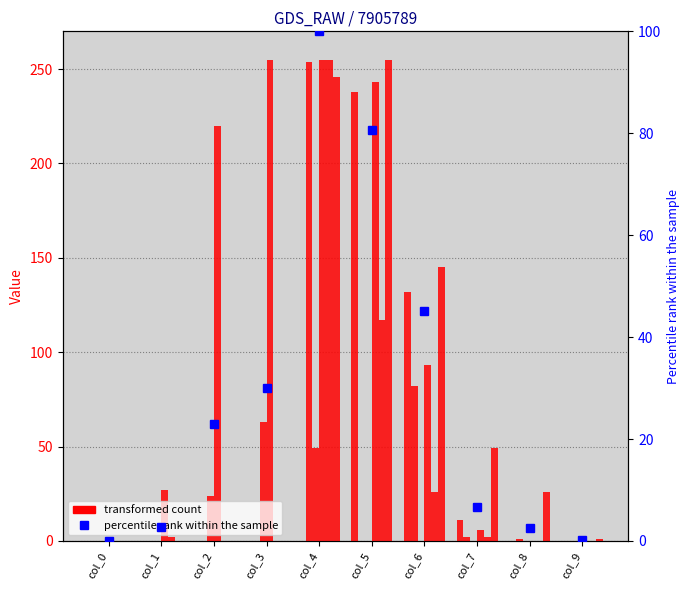

What is the difference between the maximum and minimum values in the col_5 series?

238